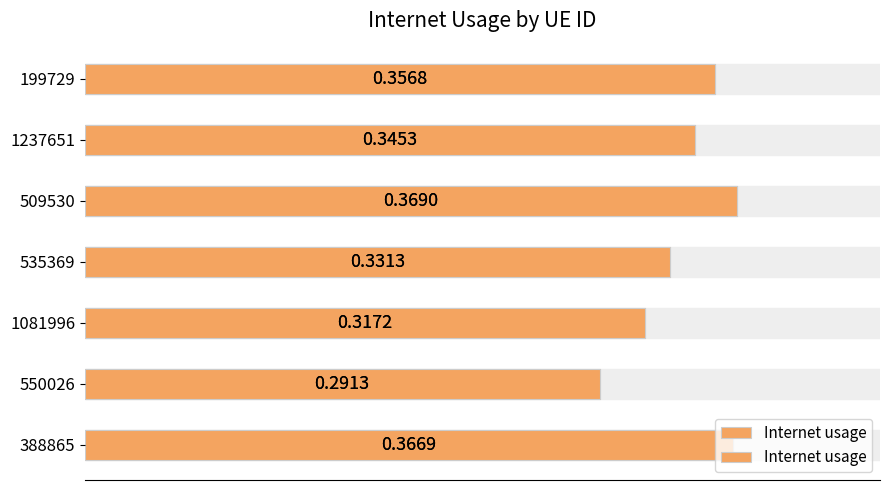

Reading left to right, extract all data points from this chart.

0.00=0.4	0.05=0.3	0.10=0.3	0.15=0.3	0.20=0.4	0.25=0.3	0.30=0.4